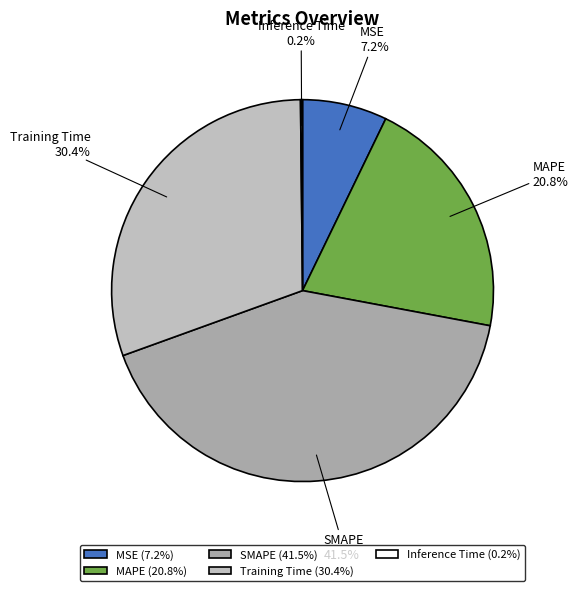

Is it true that MSE is 13% of the pie?

False